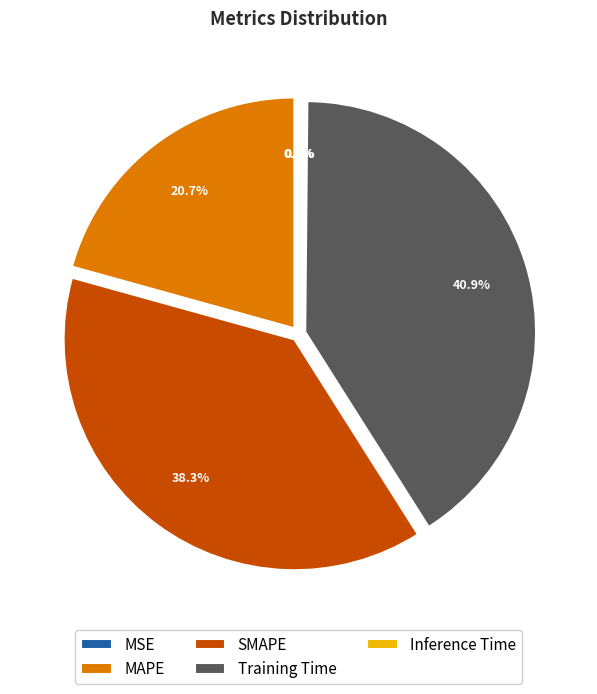

To the nearest percent, what percentage of the pie is MAPE?

21%